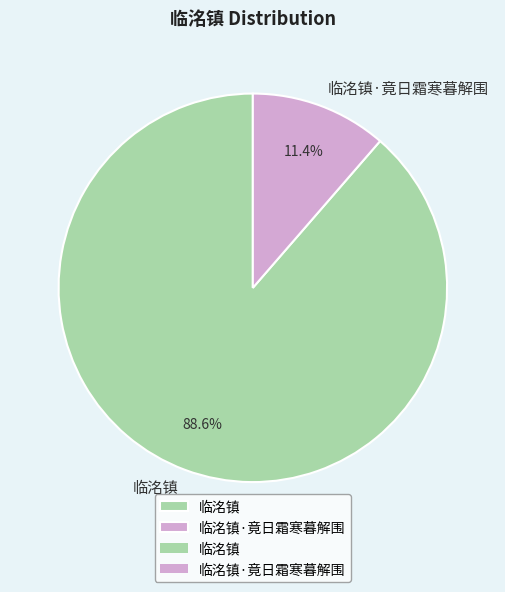

What percentage is the 临洺镇·竟日霜寒暮解围 slice, to the nearest percent?

11%